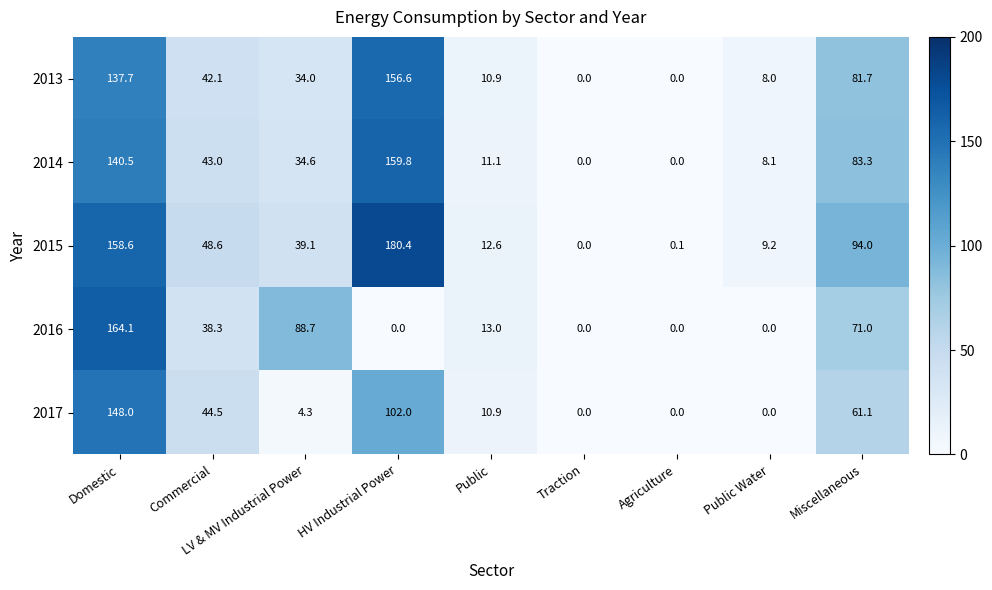

What is the total value across all series at Miscellaneous?

391.1